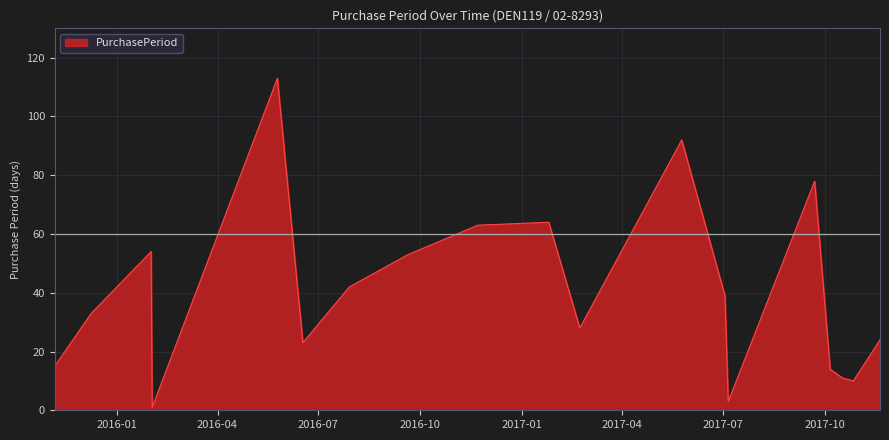

Does the chart have visible grid lines?

Yes